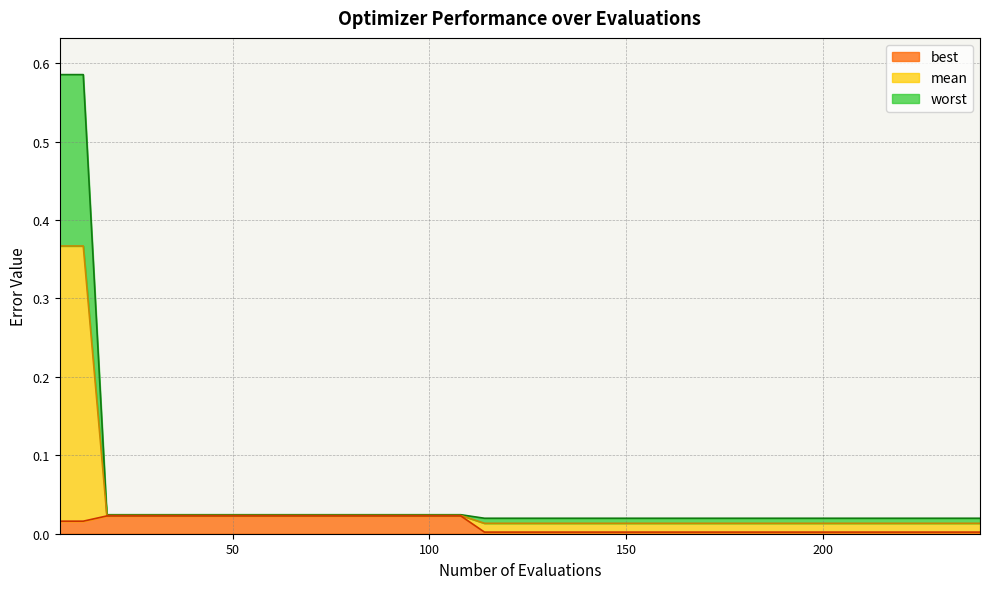

How many lines are shown in the chart?

3